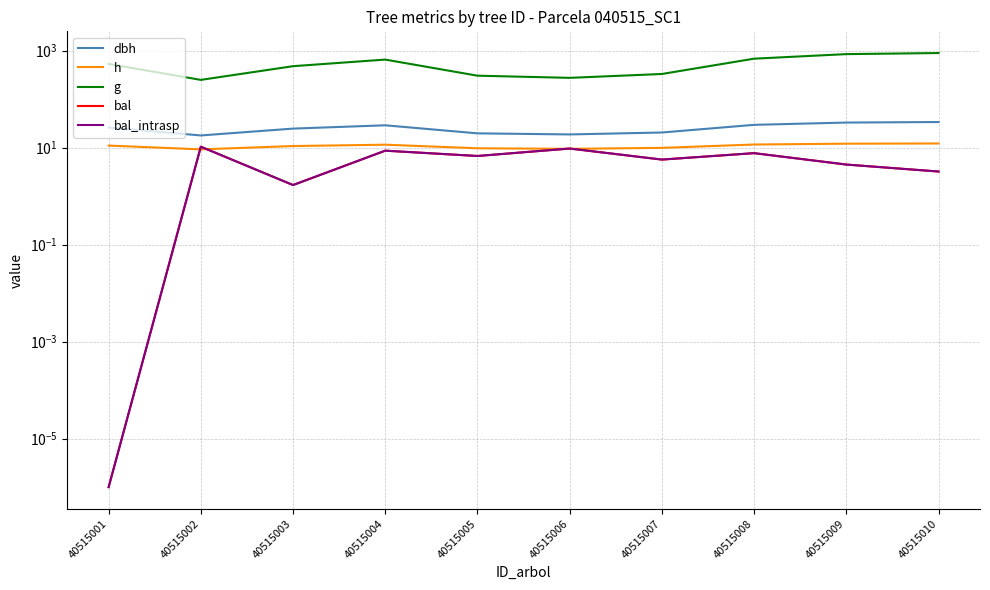

Reading left to right, list all the values displayed in this chart.

dbh: 26.0	17.8	24.6	28.8	19.7	18.7	20.5	29.4	32.8	33.7
h: 11.0	9.2	10.8	11.5	9.7	9.4	9.9	11.6	12.0	12.2
g: 530.5	248.9	476.9	652.3	303.7	274.1	329.2	681.1	845.4	890.1
bal: 0.0	10.4	1.7	8.6	6.7	9.6	5.7	7.7	4.5	3.2
bal_intrasp: 0.0	10.4	1.7	8.6	6.7	9.6	5.7	7.7	4.5	3.2